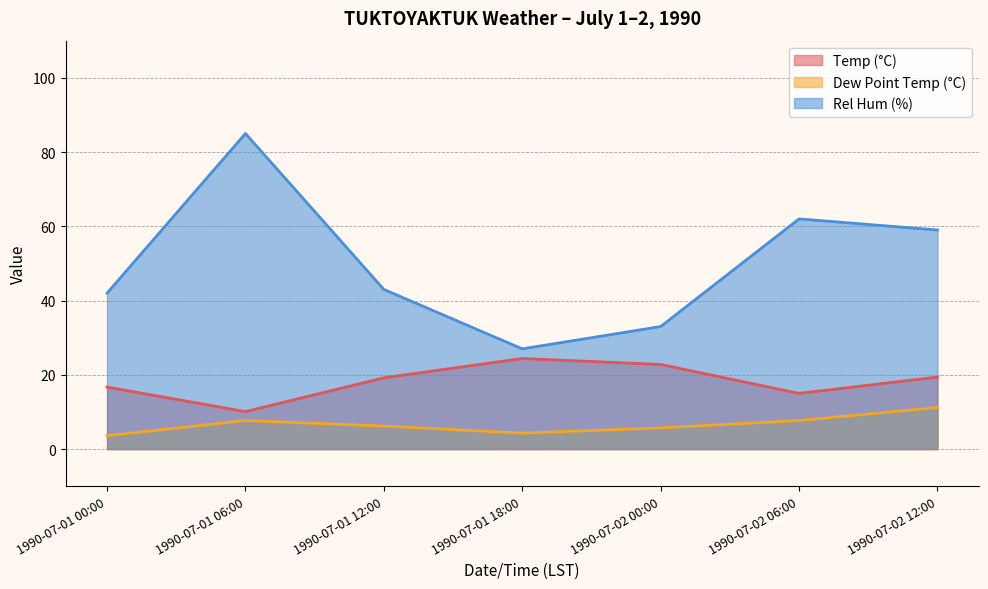

Where is the first local maximum for Rel Hum (%)?

1990-07-01 06:00